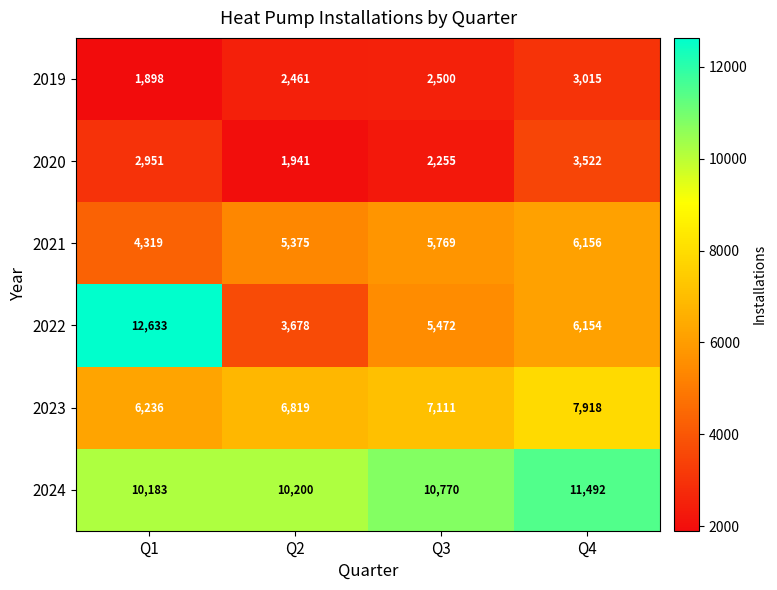

At which category is the sum across all series the highest?

Q4